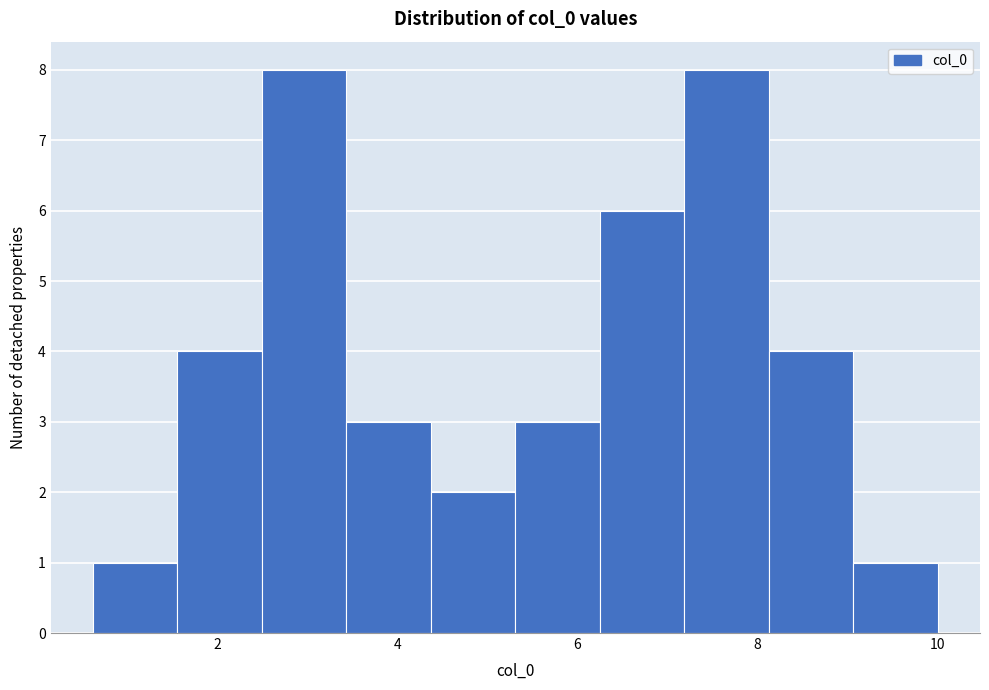

What is the height of the bar covering 7.2 to 8.2 on the x-axis? Neither the bar edges nor the heights are printed on the chart, so give them approximately, as read against the axes.

8